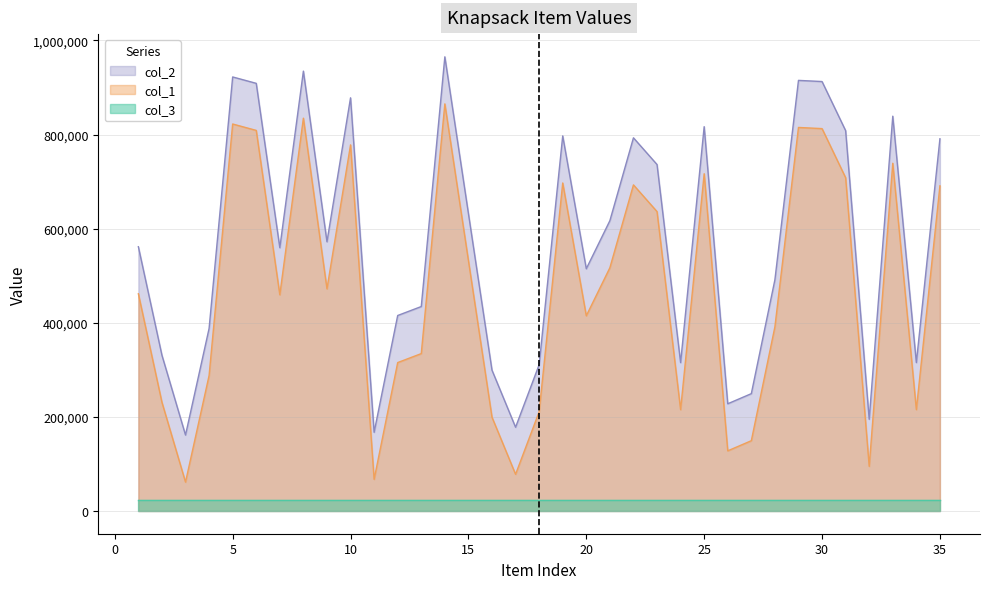

True or false: col_1 has more than 2 points higher than both neighbors.

True